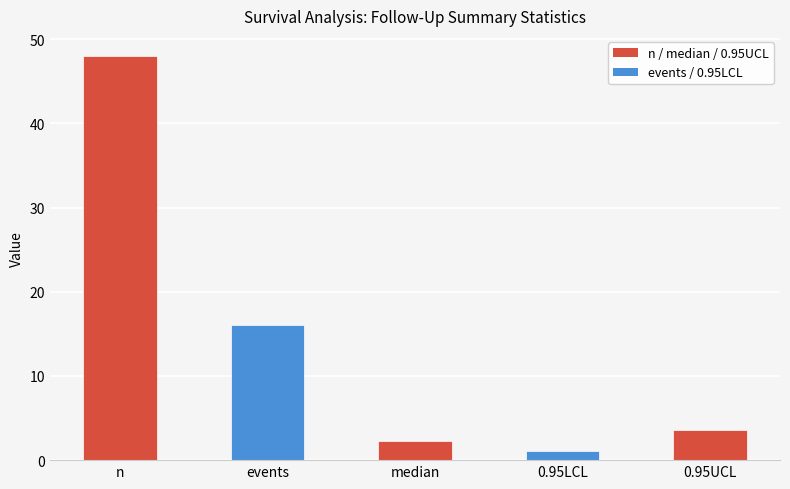

What is the greatest value displayed?

48.0